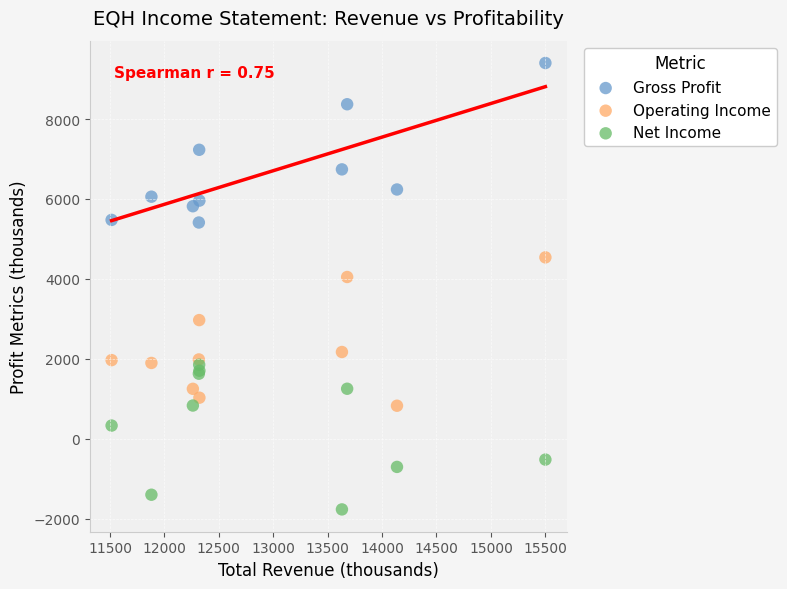

Which series reaches the minimum Y coordinate?

Net Income